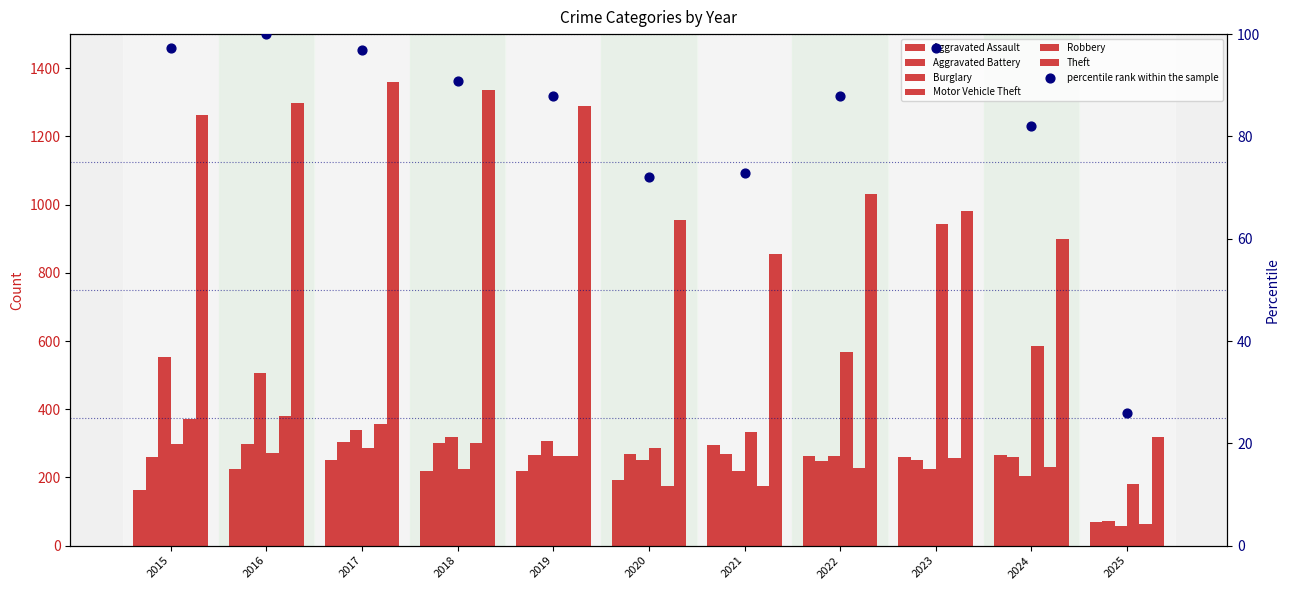

At how many categories does at least one series exceed 1298?

2